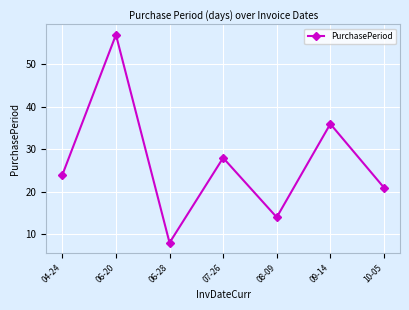

Reading left to right, list all the values displayed in this chart.

24	57	8	28	14	36	21